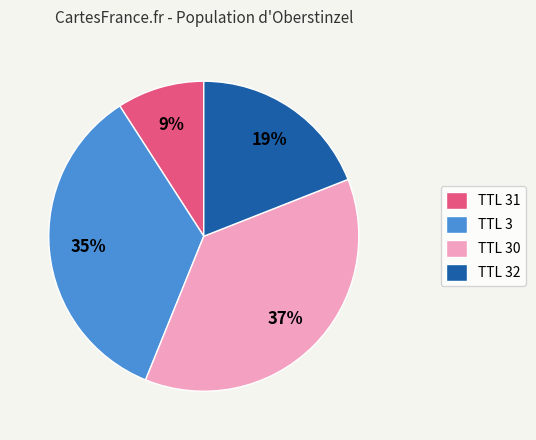

Between TTL 30 and TTL 31, which is larger?

TTL 30